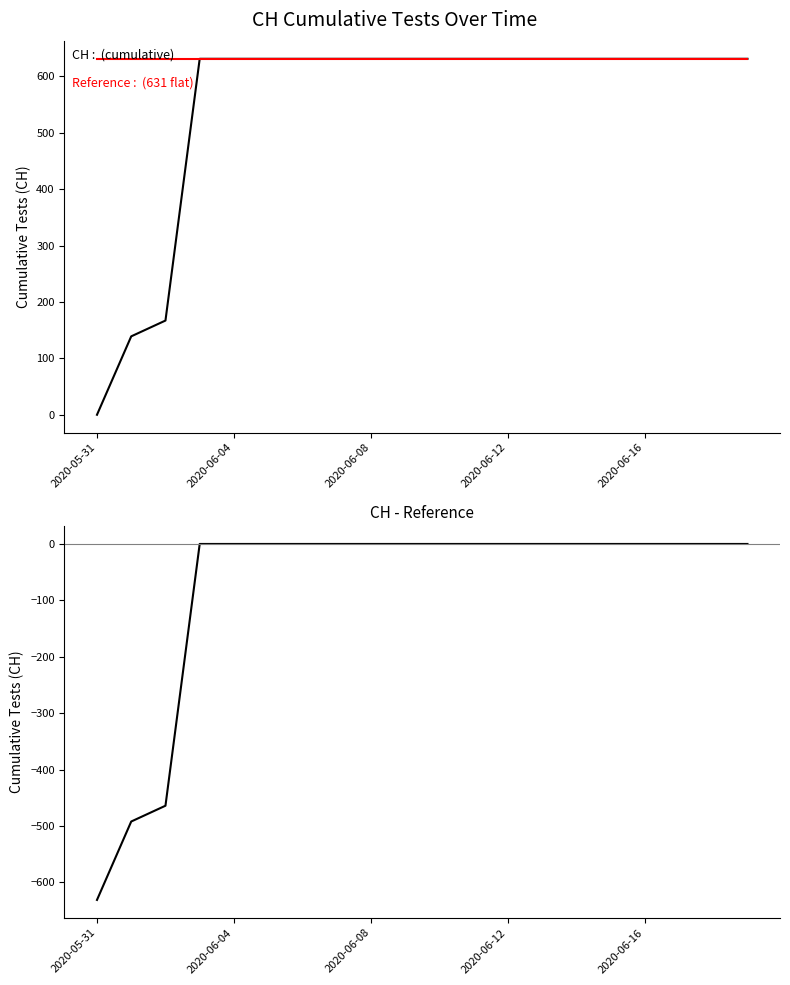

List the series in order of their peak value, lowest first.

CH - Reference, CH, Reference (631)